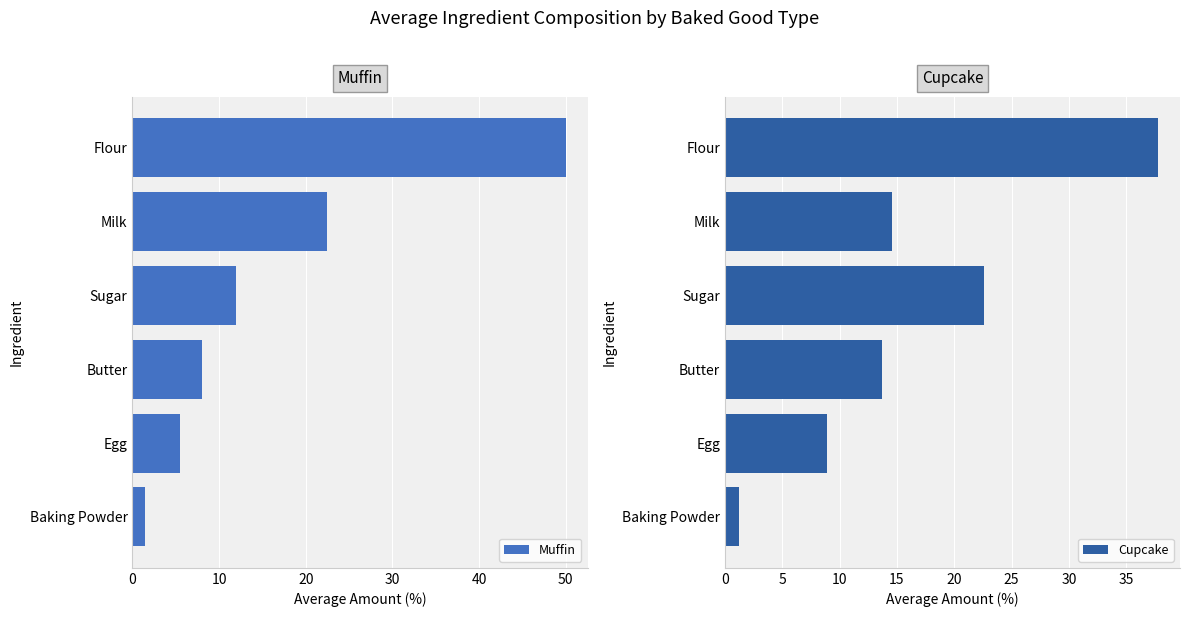

Which series has the largest range (max minus min)?

Muffin